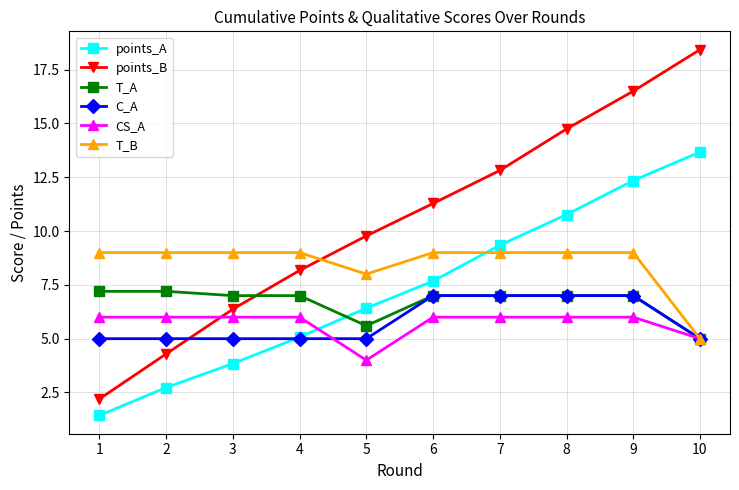

What is the greatest value displayed?

18.4